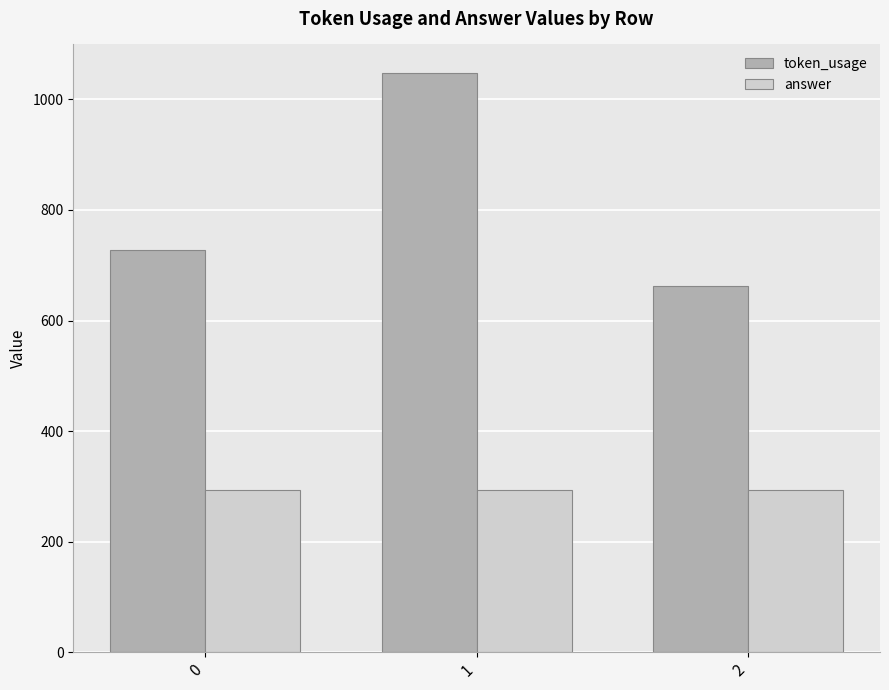

Between 1 and 2, which series saw the biggest shift?

token_usage